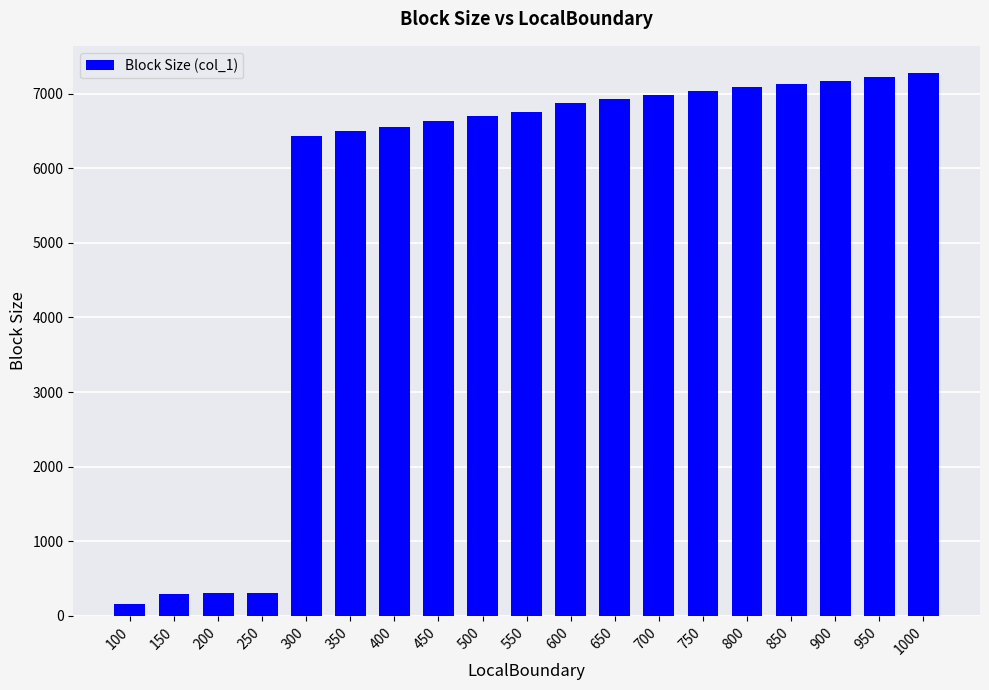

What is the greatest value displayed?

7275.4